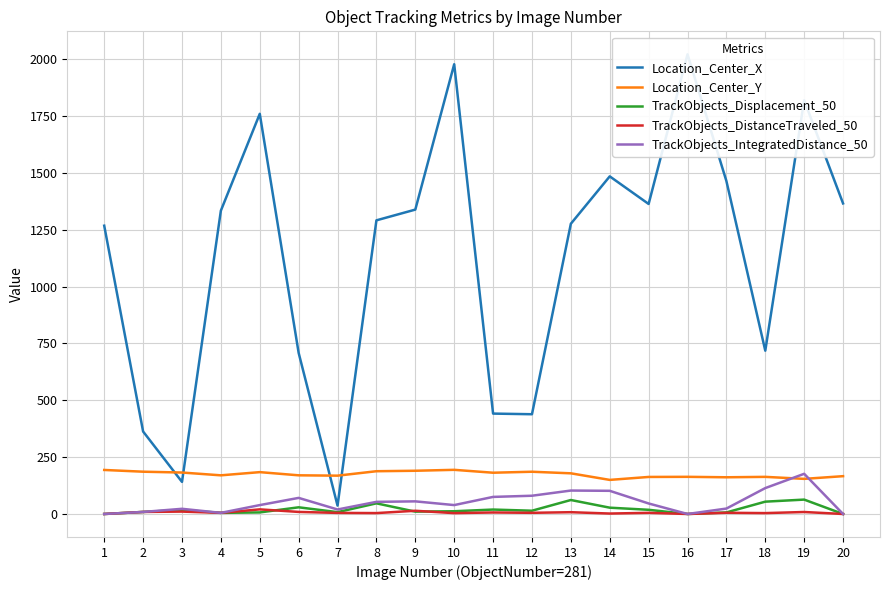

Does the chart display data point markers on the line(s)?

No